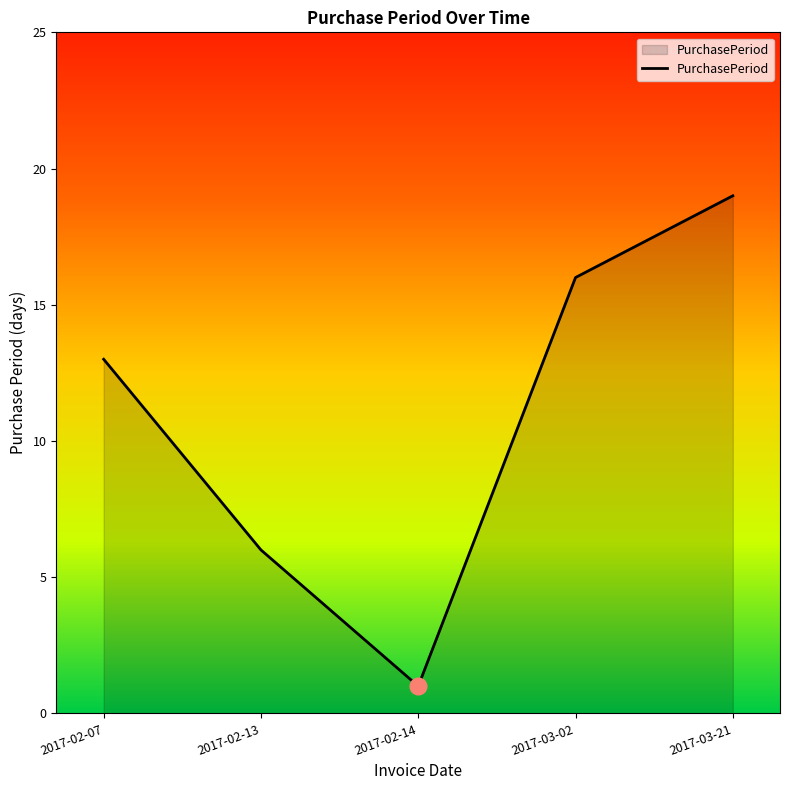

Between 2017-02-07 and 2017-02-14, which is larger?

2017-02-07